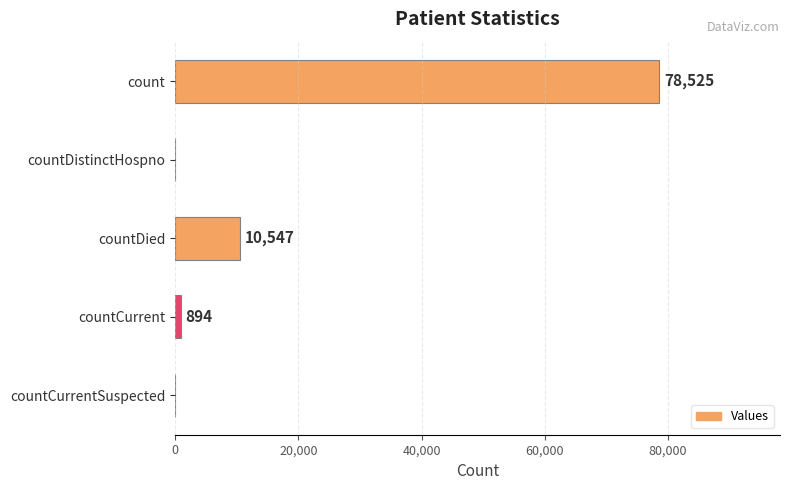

Approximately how many times larger is the value at count compared to countDied?

7.4